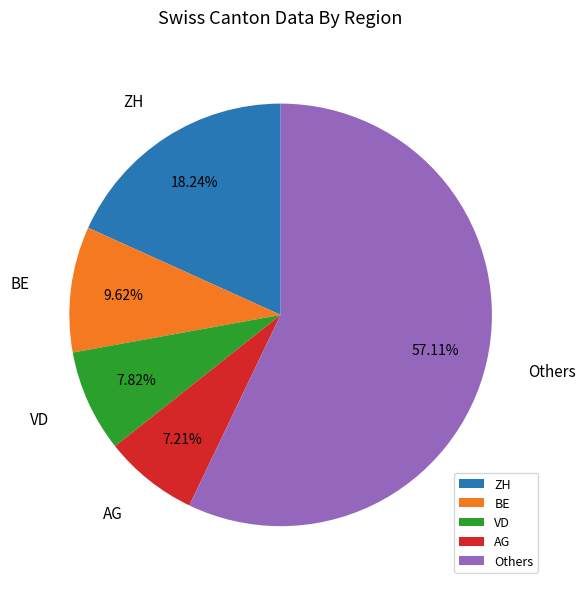

Which category has the biggest portion of the pie?

Others